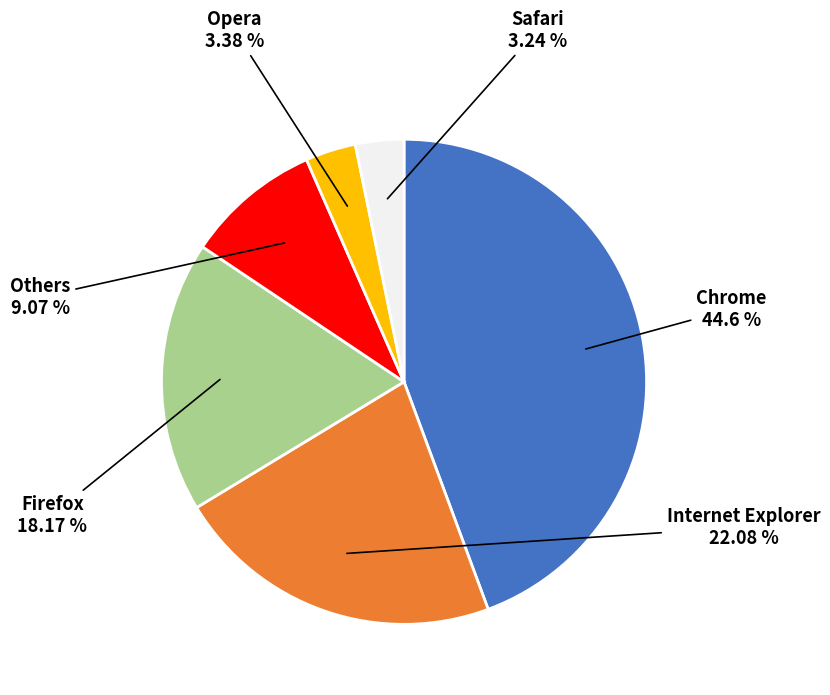

Is there any slice that represents more than half of the pie?

No